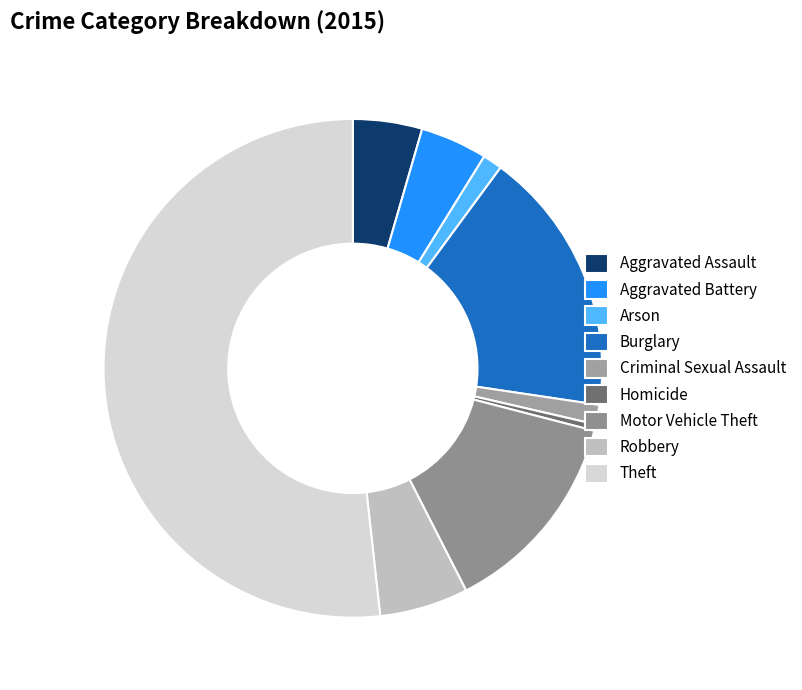

How many segments does this pie chart have?

9